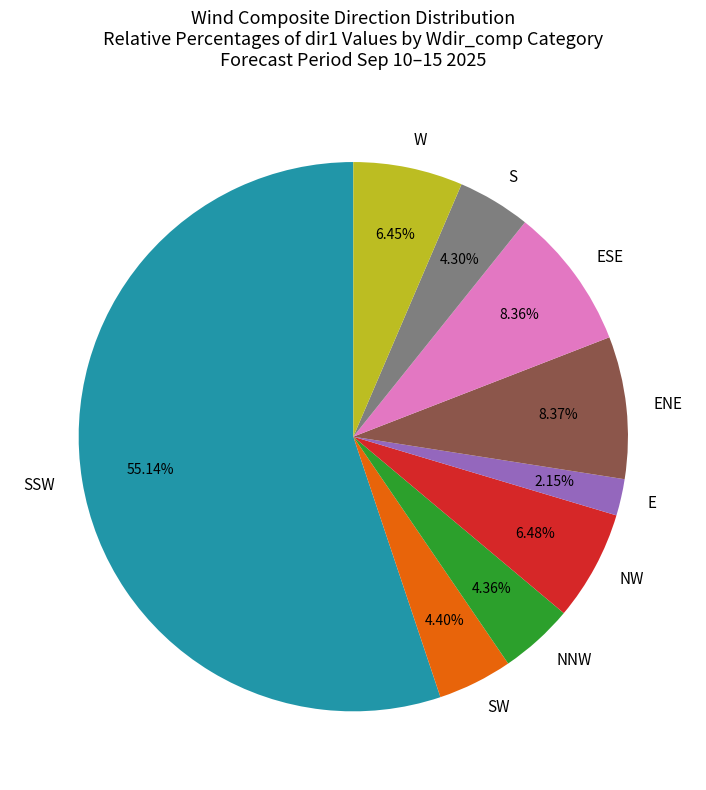

Approximately how many times larger is the value at NNW compared to E?

2.0